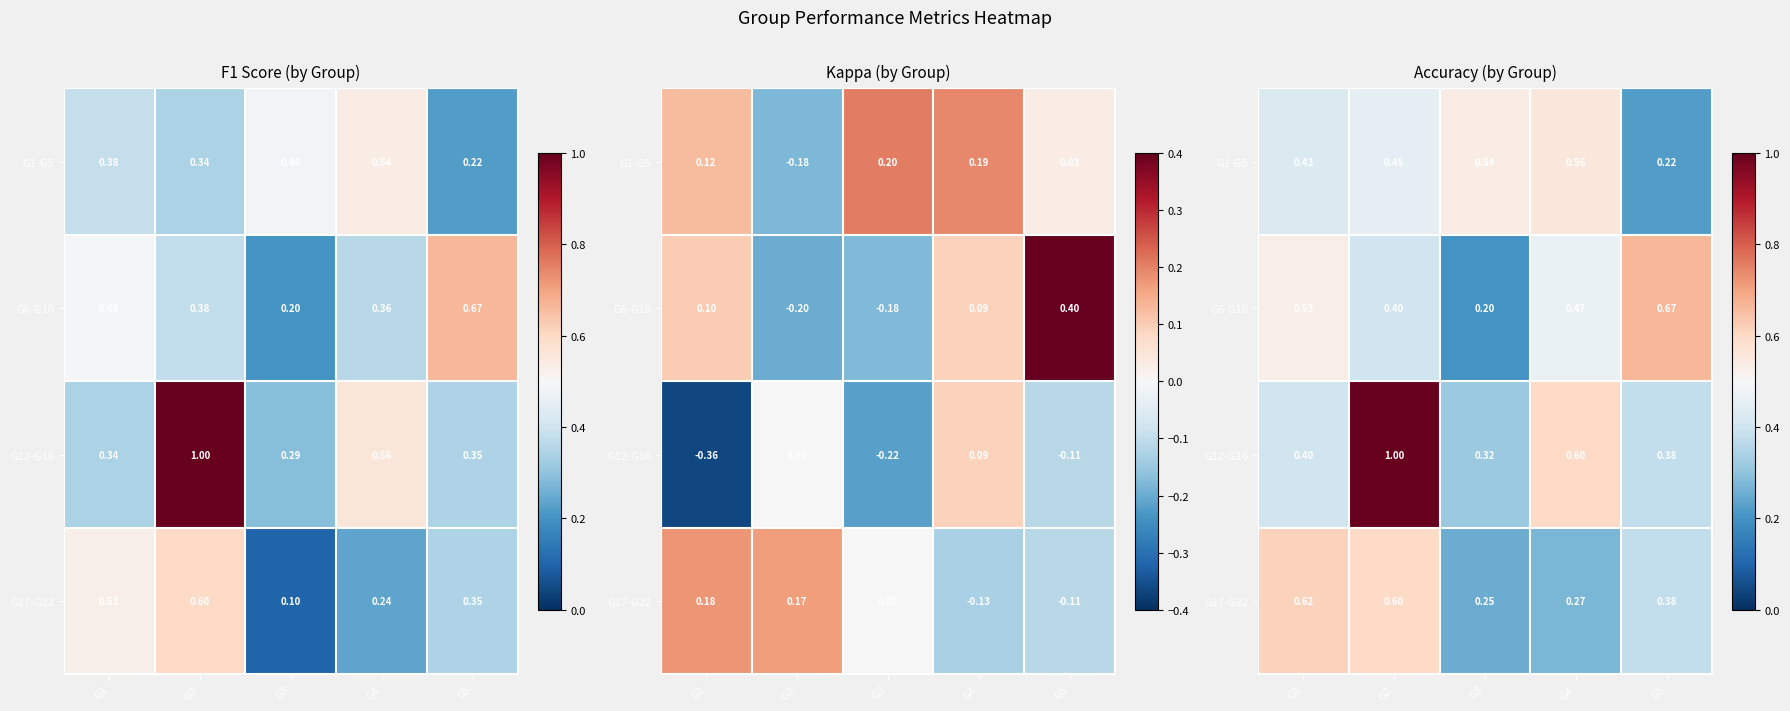

What is the spread (max minus min) of values at G2?

0.6